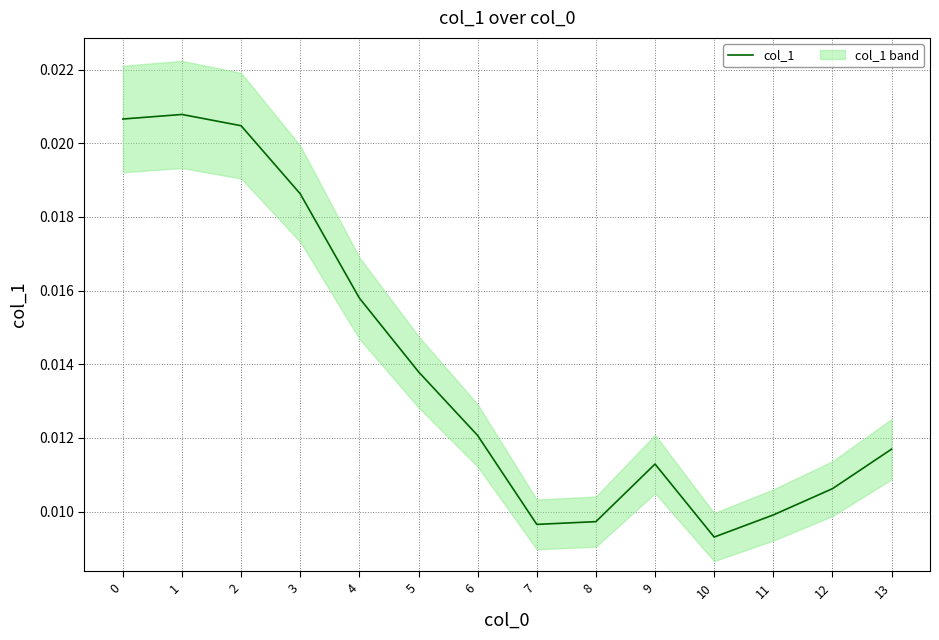

True or false: there are more than 2 points higher than both neighbors.

False